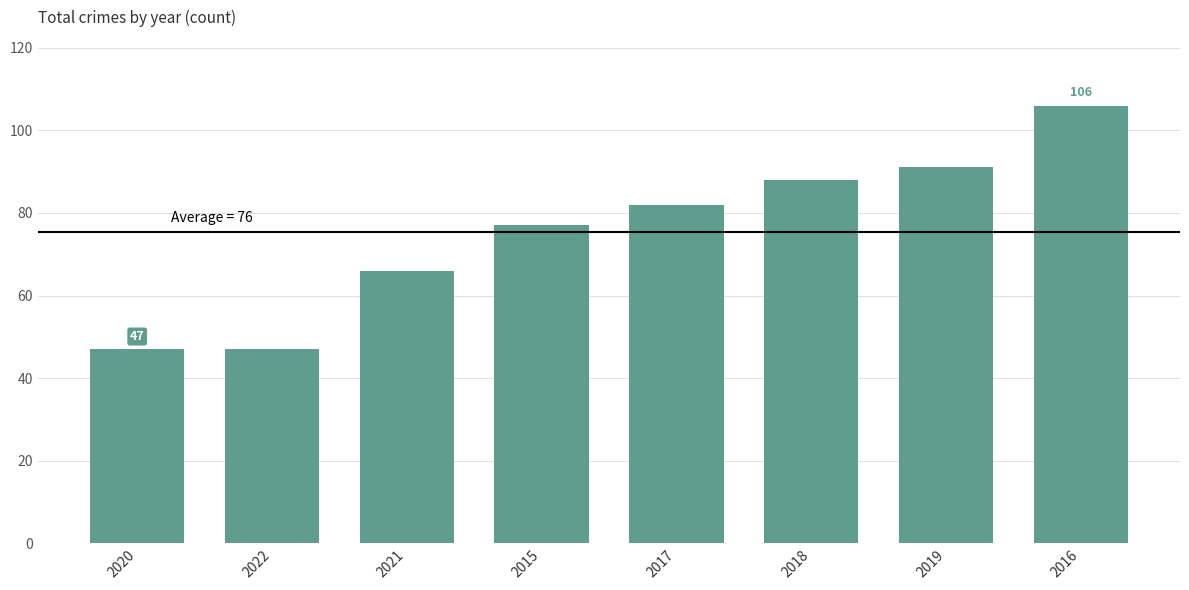

Reading right to left, what are all the values shown in this chart?

106	91	88	82	77	66	47	47